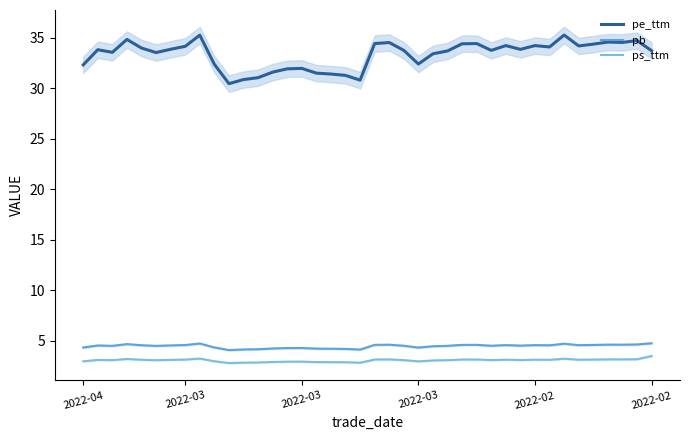

The pb series shows 7.7 at 28. True or false?

False